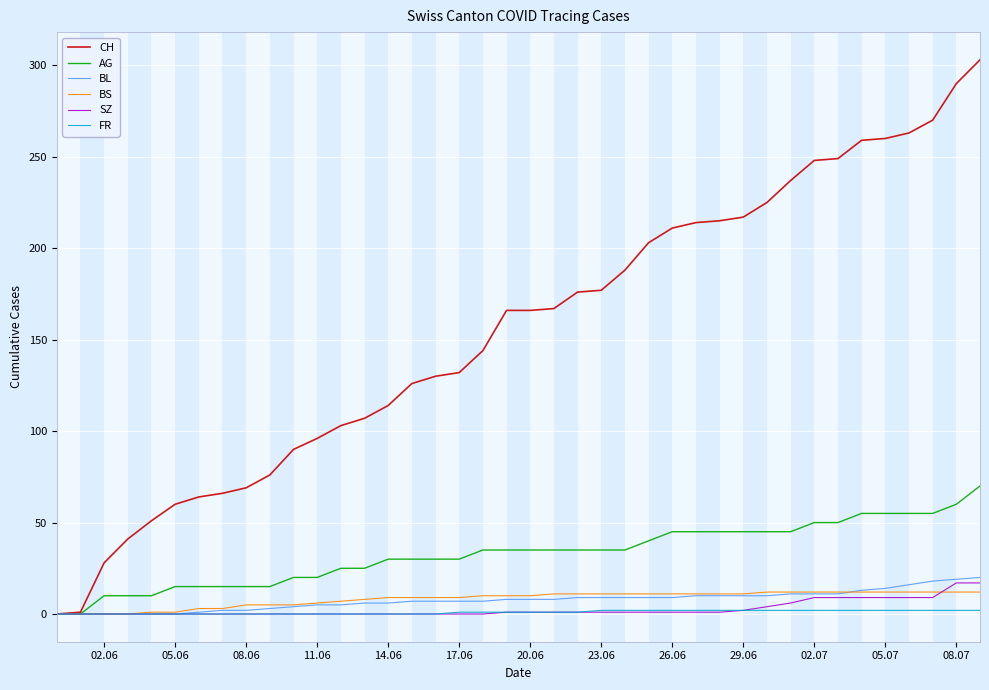

Which series has the largest range (max minus min)?

CH